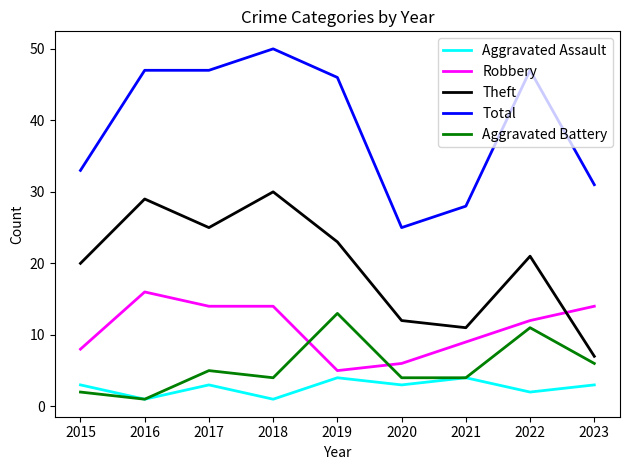

What is the total value across all series at 2020?

50